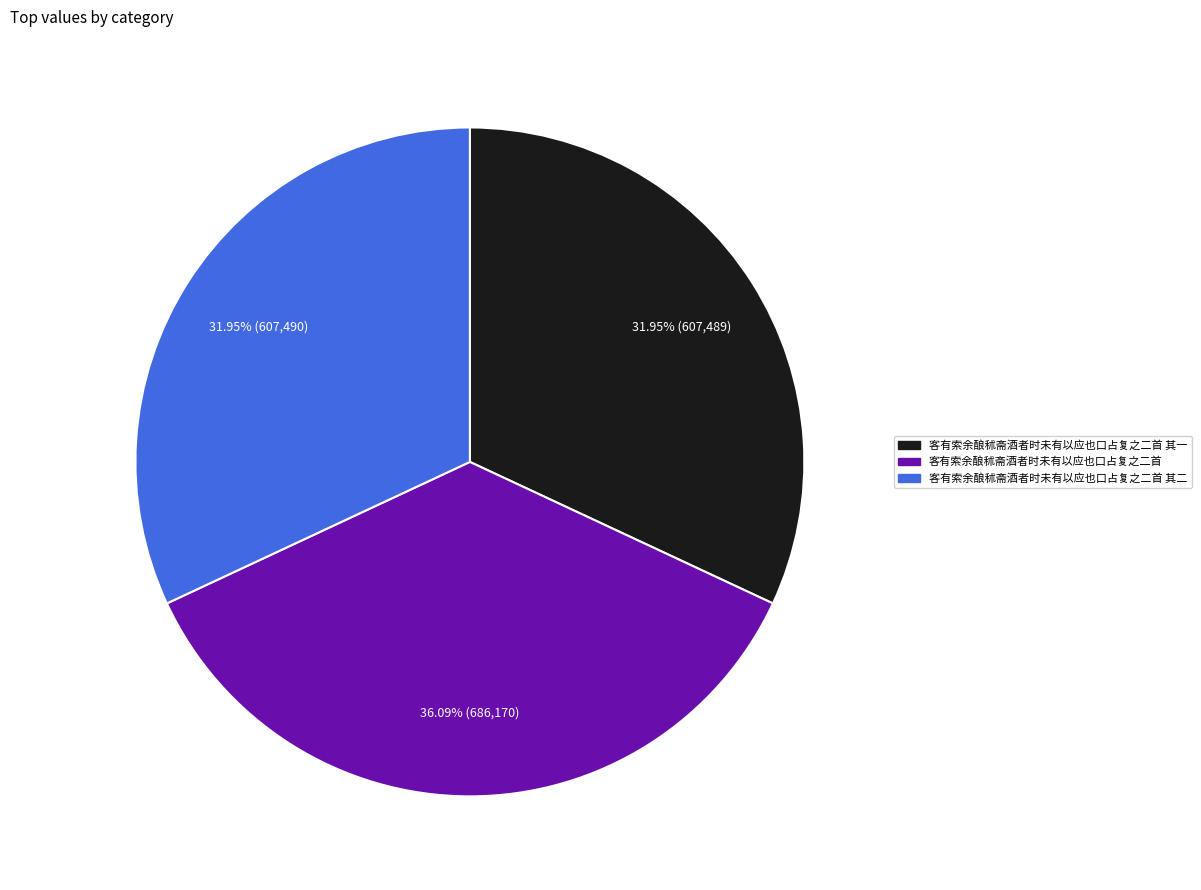

What is the largest slice in the pie chart?

客有索余酿秫斋酒者时未有以应也口占复之二首